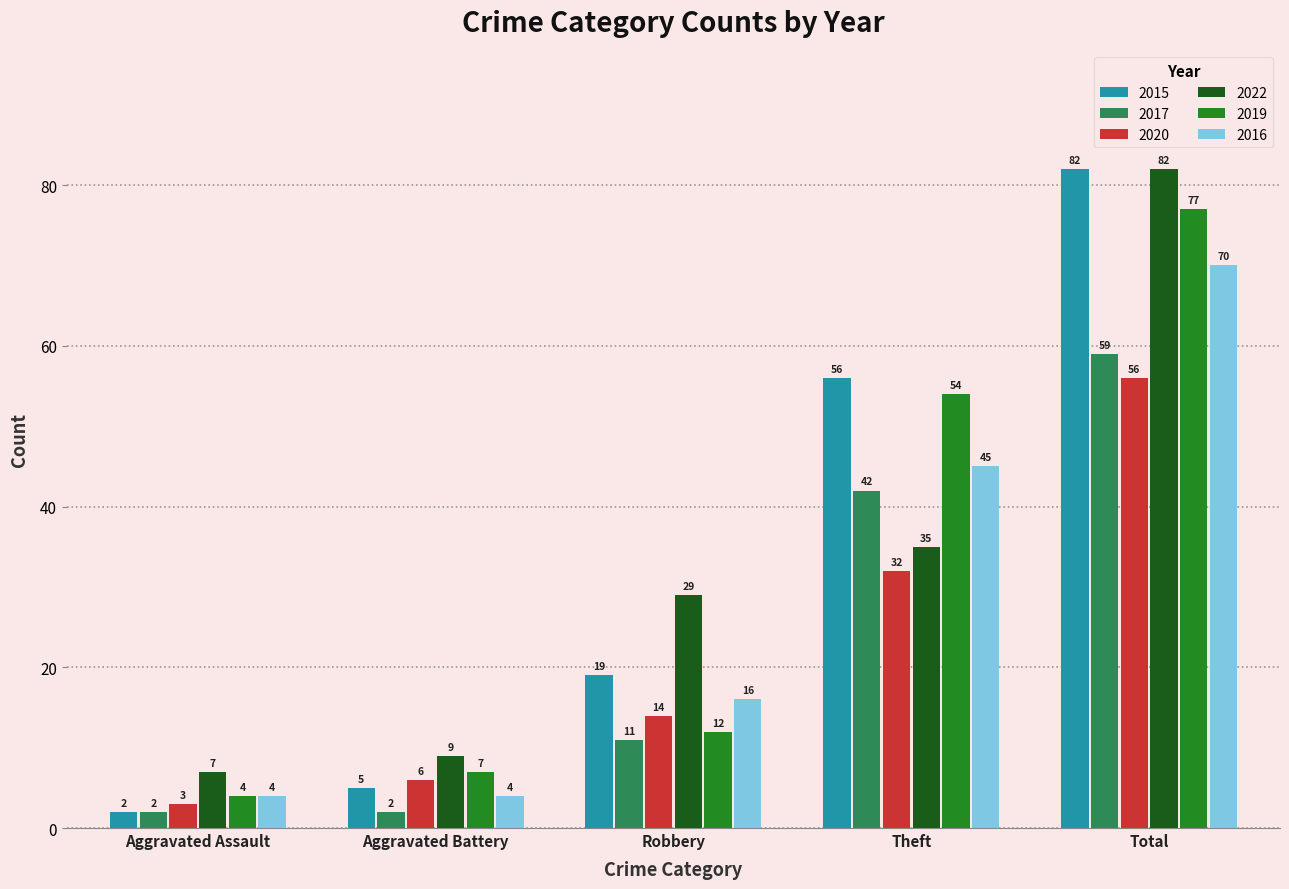

What is the difference between the maximum and minimum values in the 2015 series?

80